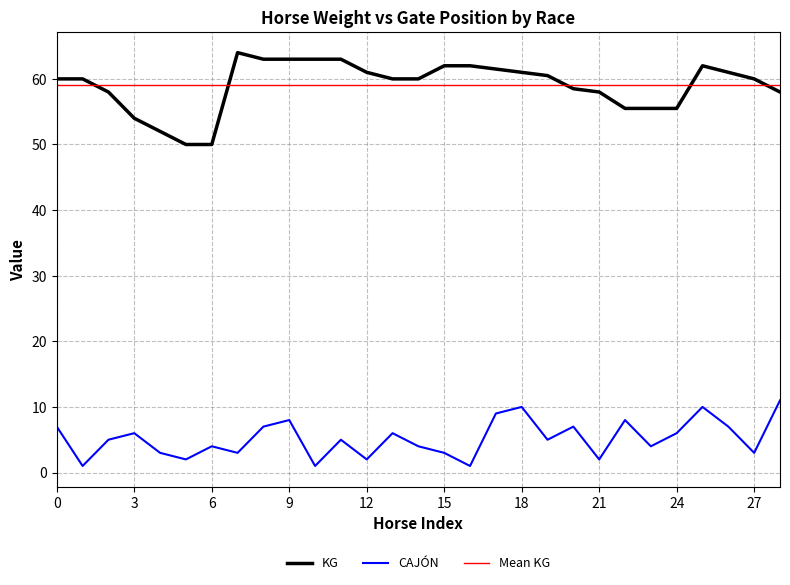

True or false: KG and CAJÓN intersect in this chart.

False